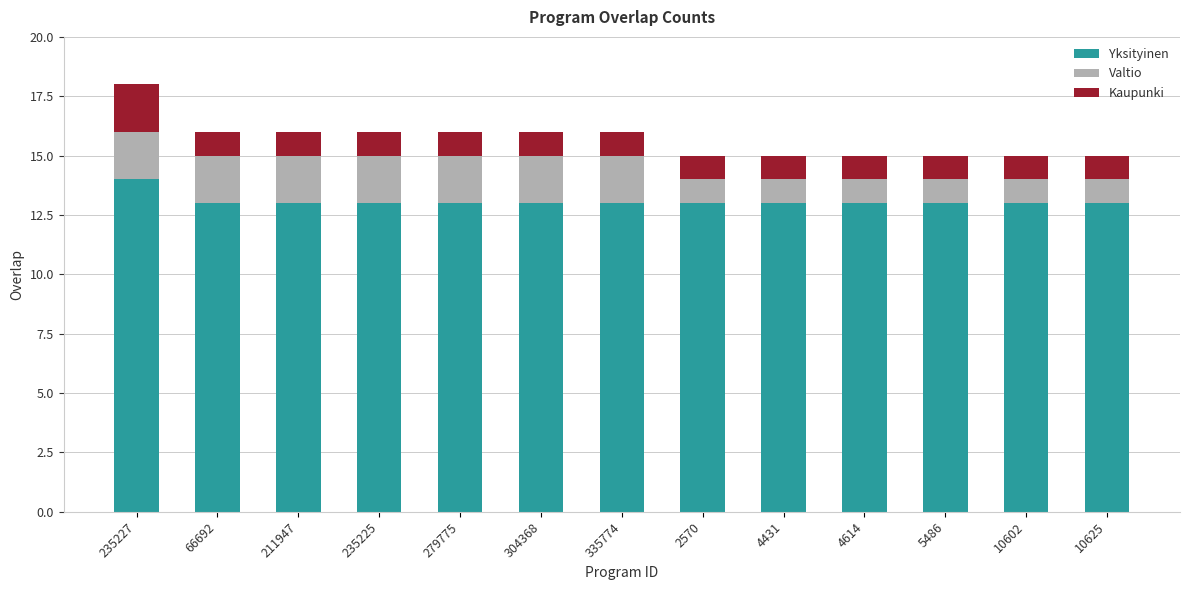

What is the lowest value of the Yksityinen series?

13